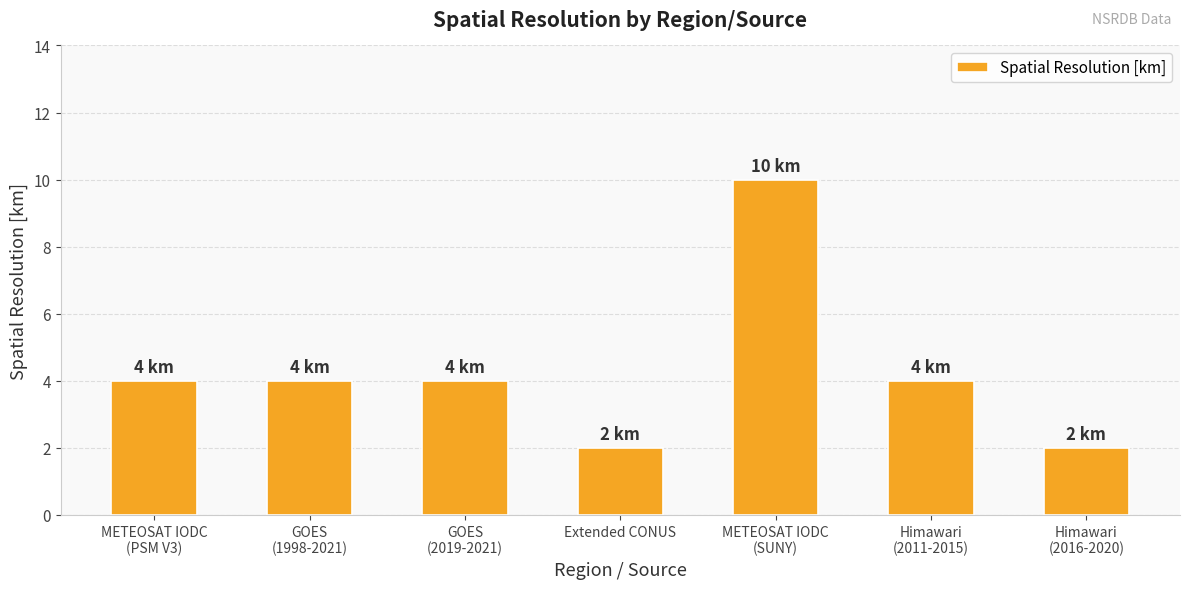

The value at METEOSAT IODC
(PSM V3) is 6. True or false?

False